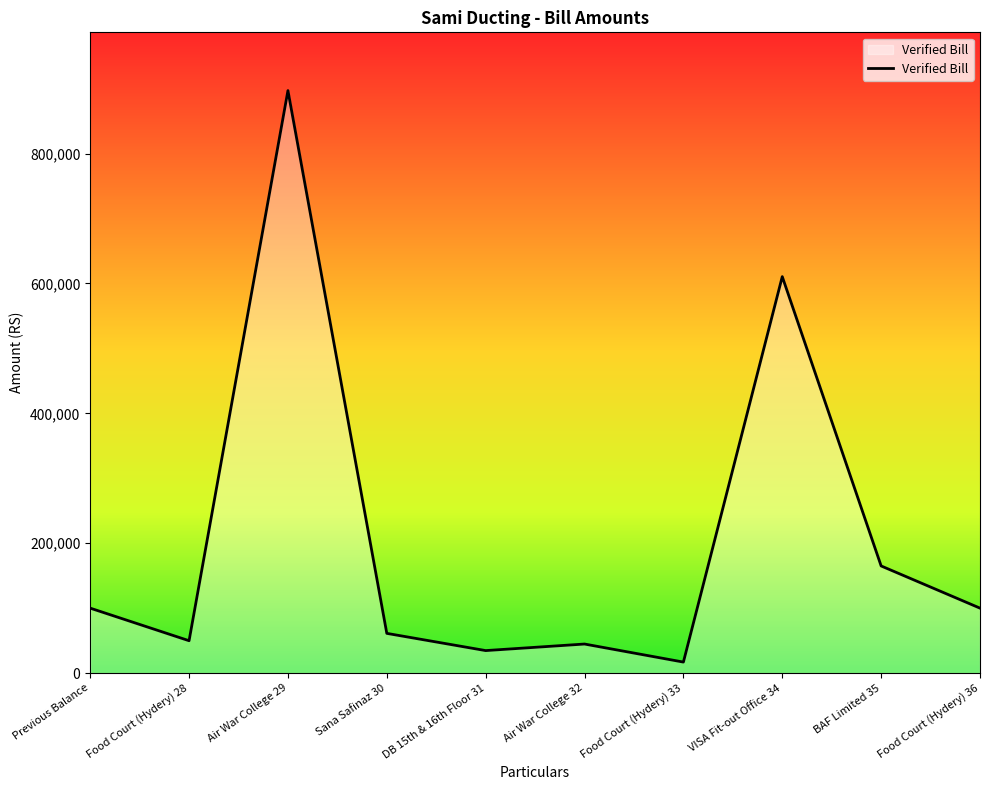

How many interior local peaks (higher than both neighbors) does the data have?

3